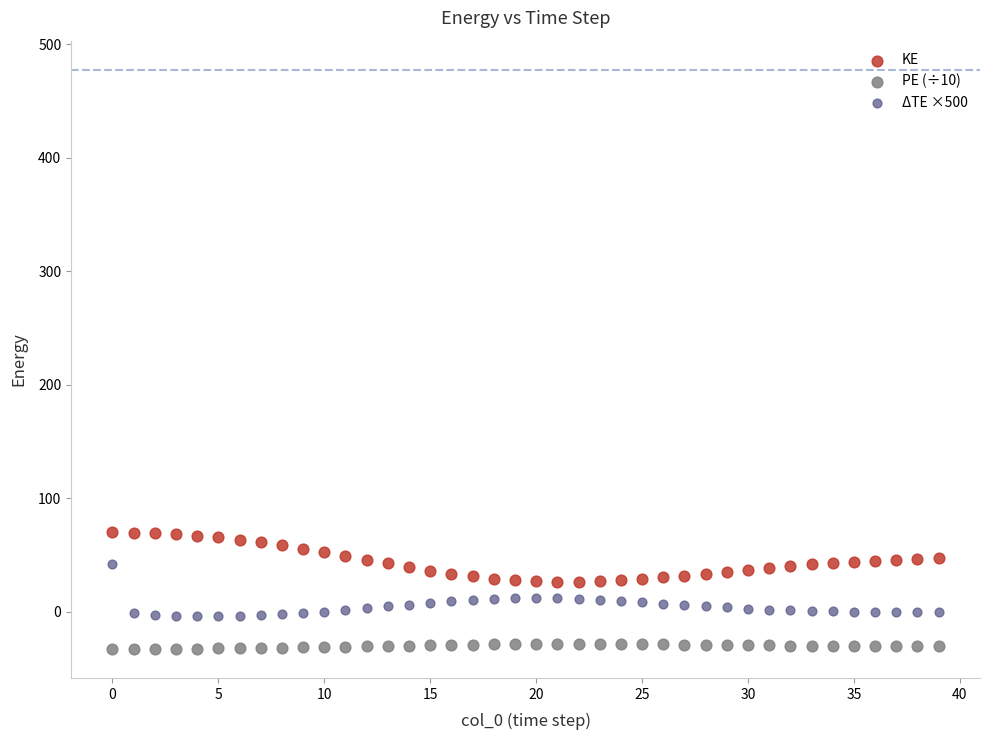

Which series contains the highest Y value?

KE